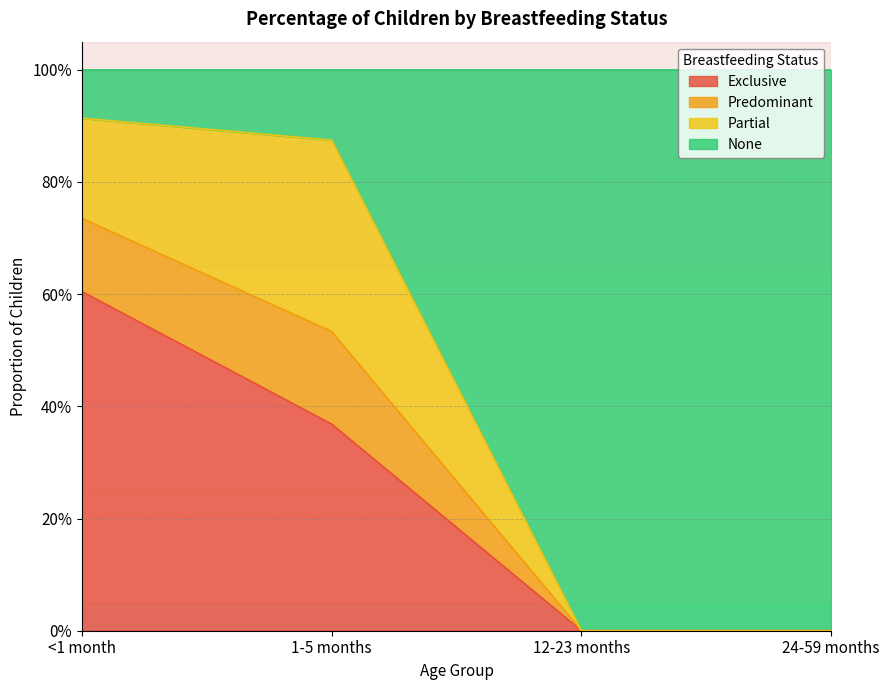

True or false: Exclusive and Predominant intersect in this chart.

False